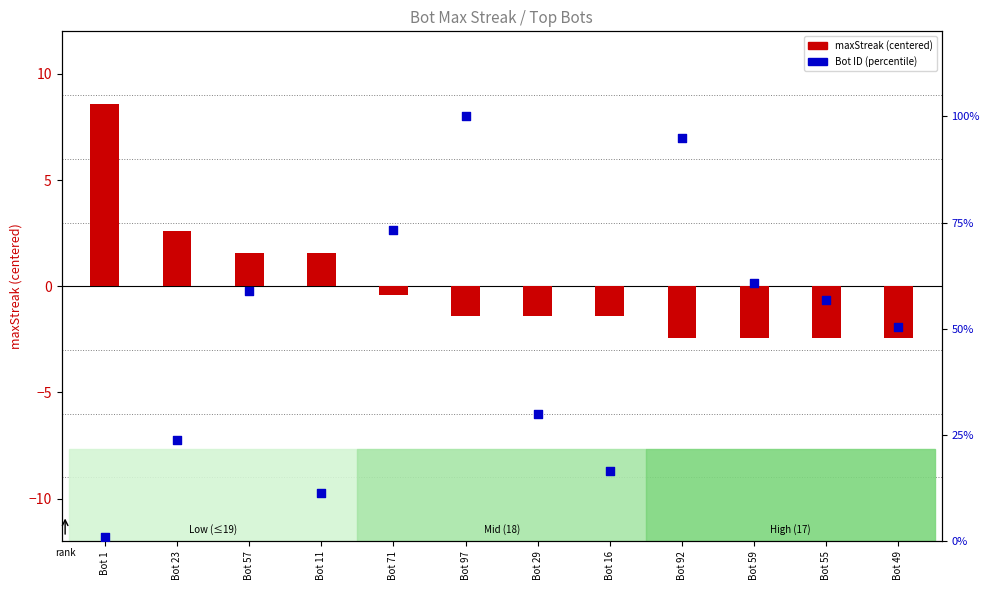

At which category is the sum across all series the highest?

Bot 97